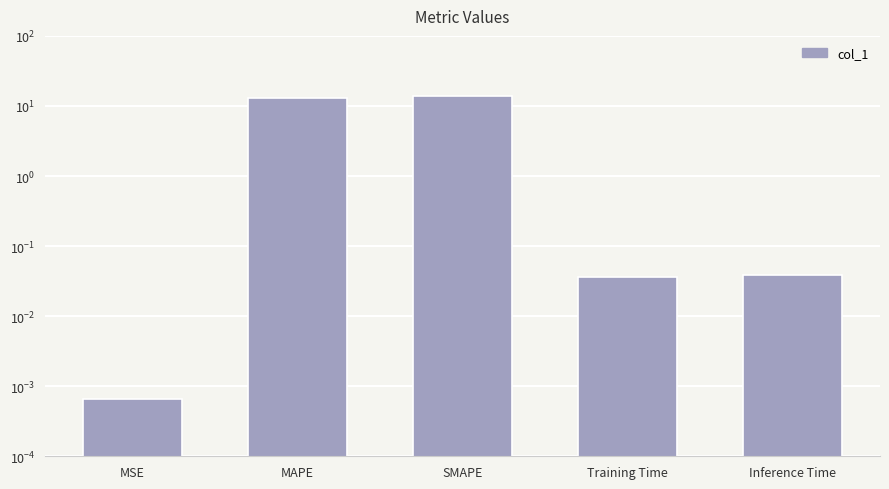

What position from the left is MSE?

1